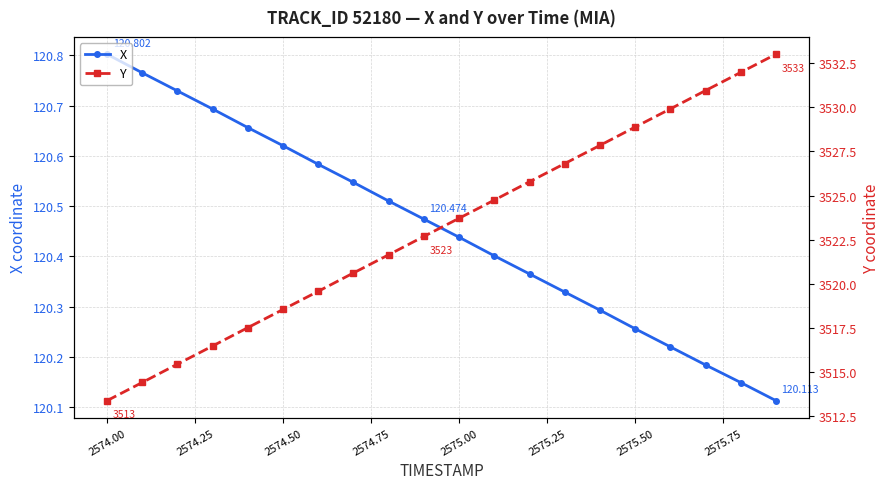

Does the chart display data point markers on the line(s)?

Yes